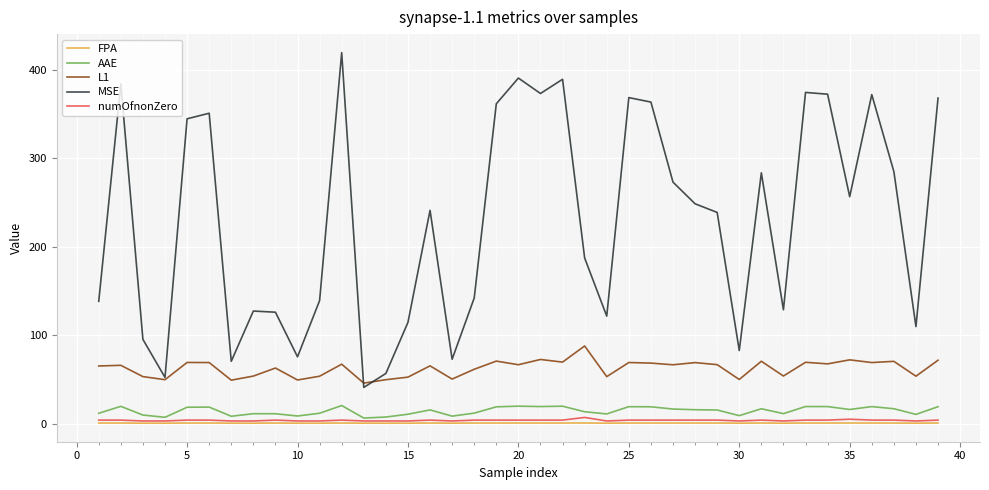

Which series has the largest range (max minus min)?

MSE